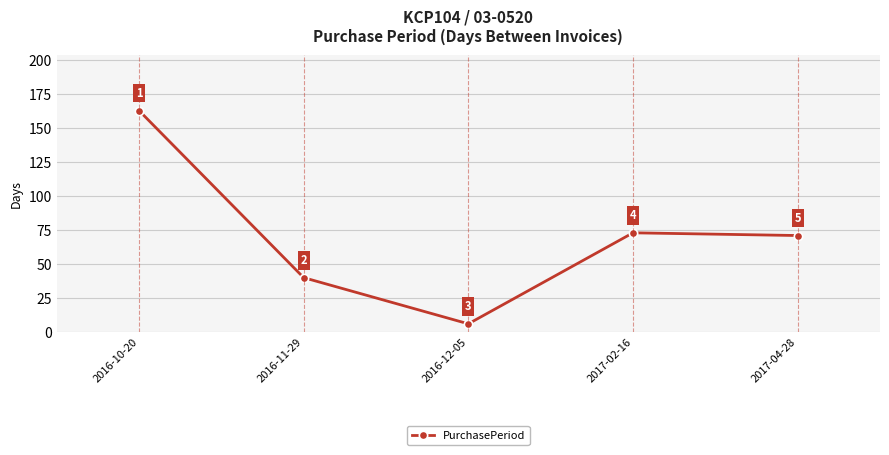

Does the chart display data point markers on the line(s)?

Yes